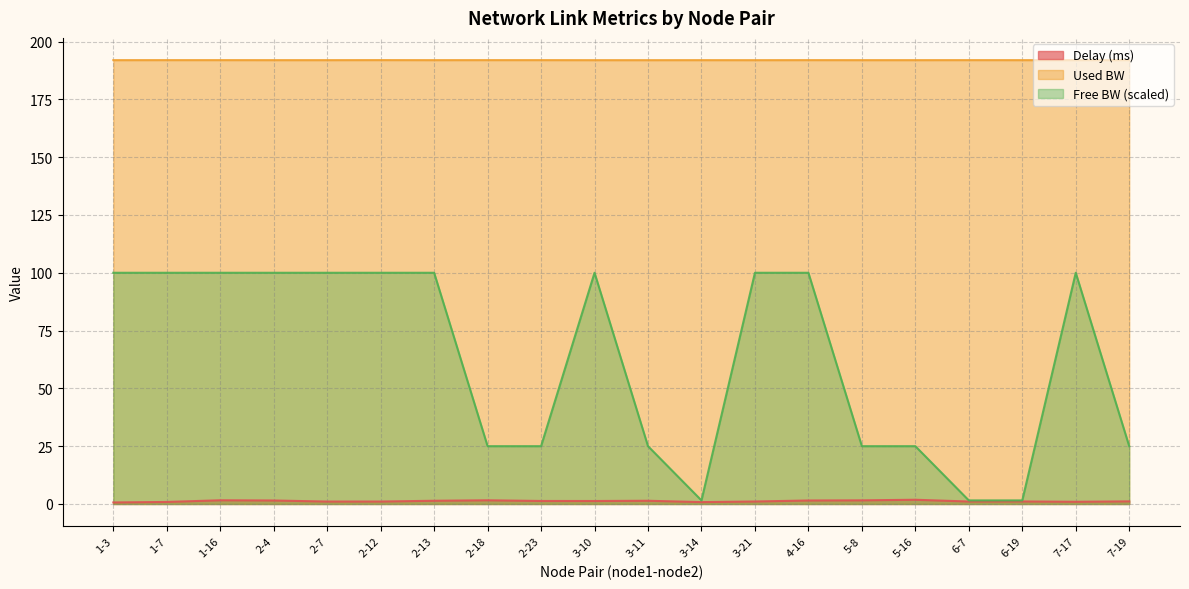

What are all the series names shown in the legend?

Delay (ms), Used BW, Free BW (scaled)